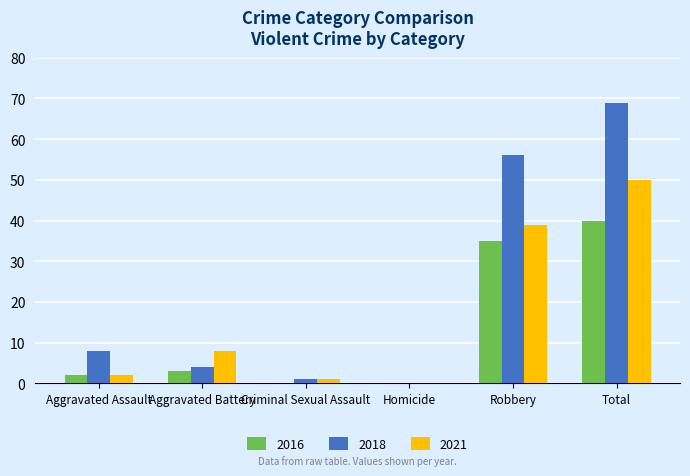

What is the sum of the 2016 values at Aggravated Assault and Homicide?

2